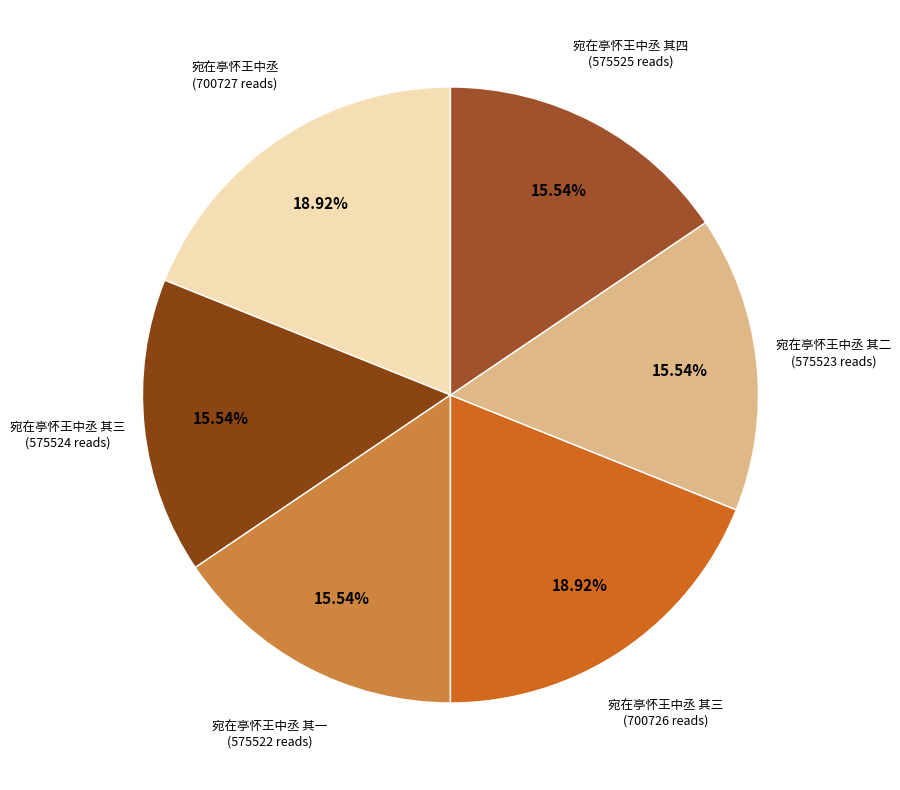

How many segments does this pie chart have?

6